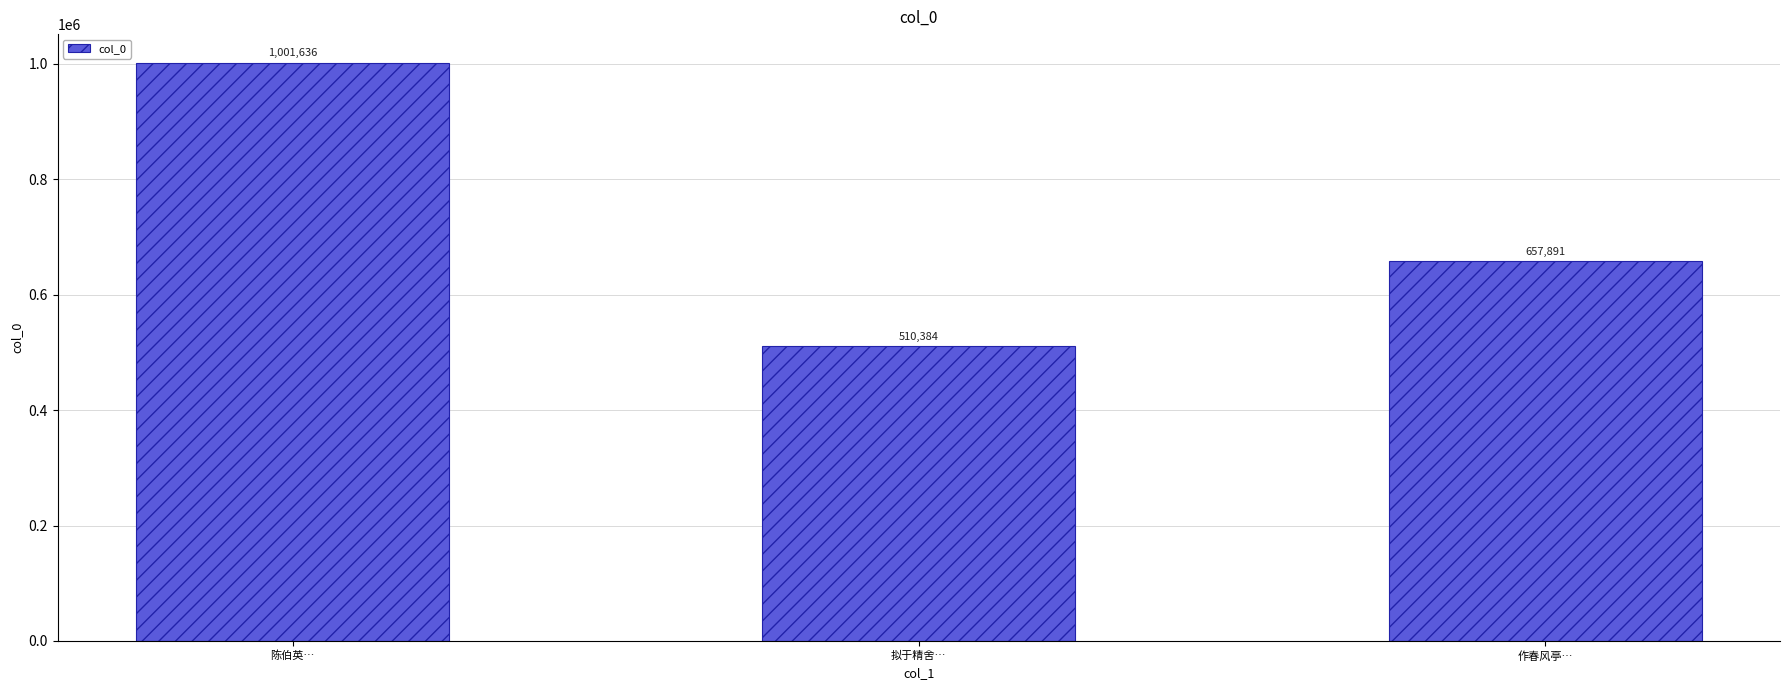

What is the sum of the values at 拟于精舍… and 陈伯英…?

1512020